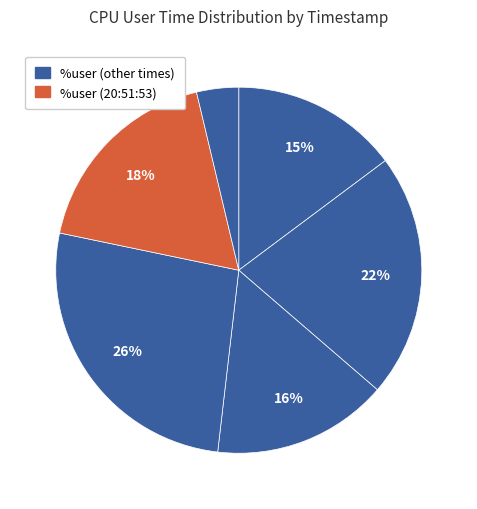

How many segments does this pie chart have?

6